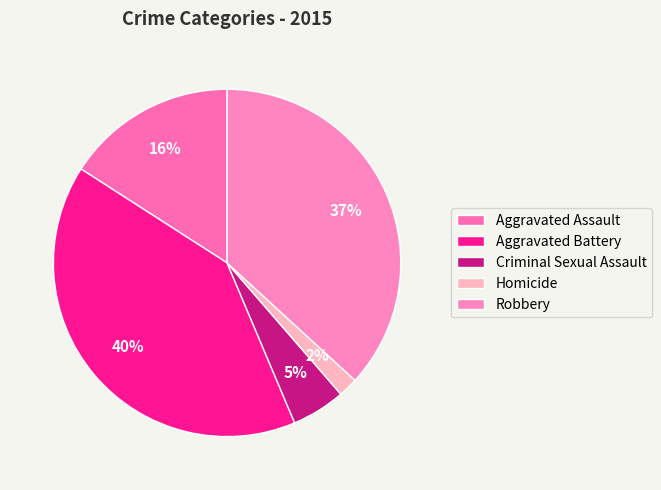

How many segments does this pie chart have?

5